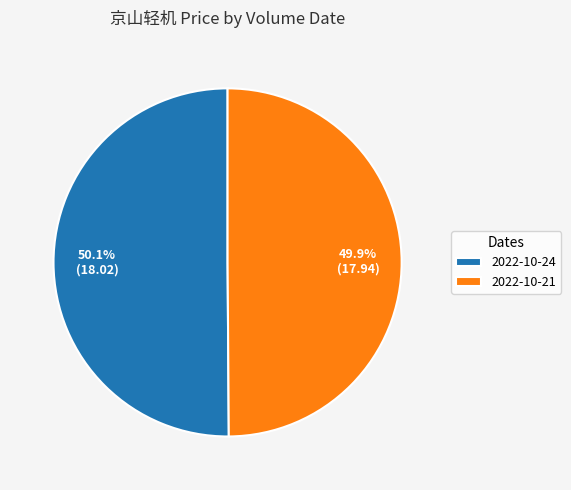

What portion of the pie excludes 2022-10-21?

50.1%